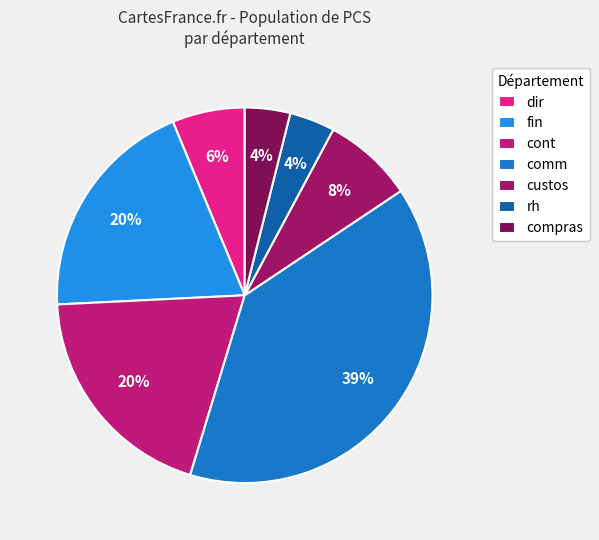

Which slice is the largest?

comm